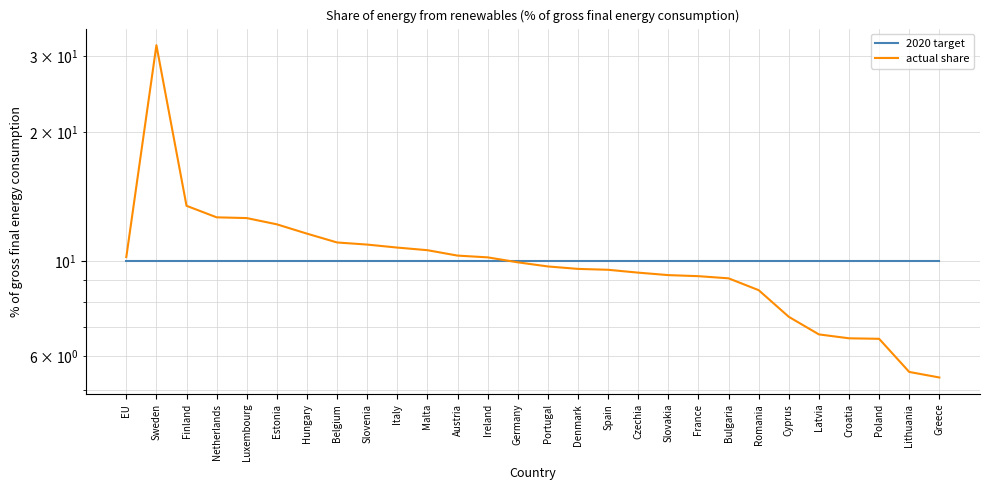

At how many categories does at least one series exceed 29?

1